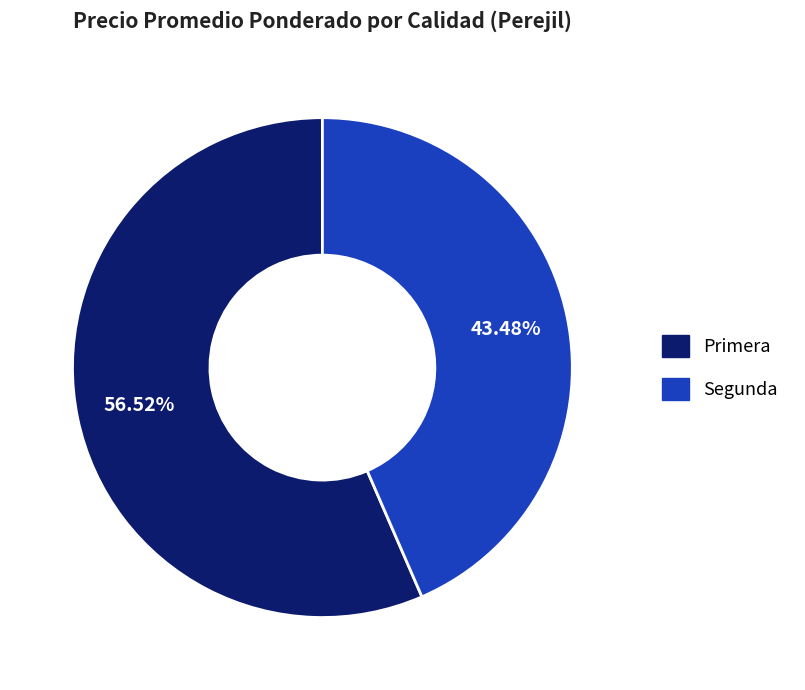

To the nearest percent, what percentage of the pie is Primera?

57%